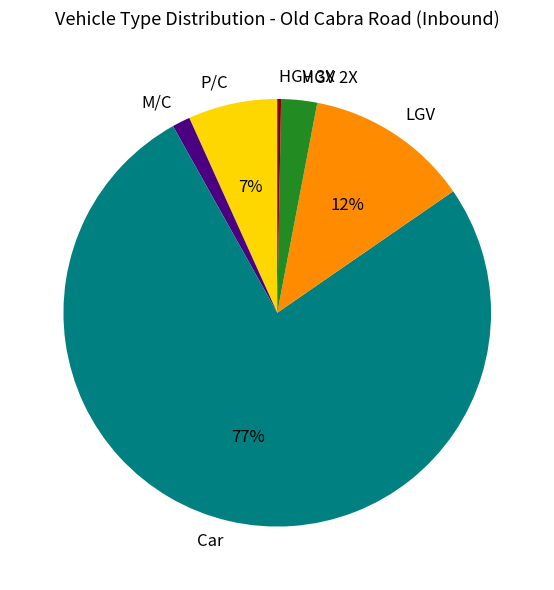

Which has a higher value, Car or M/C?

Car